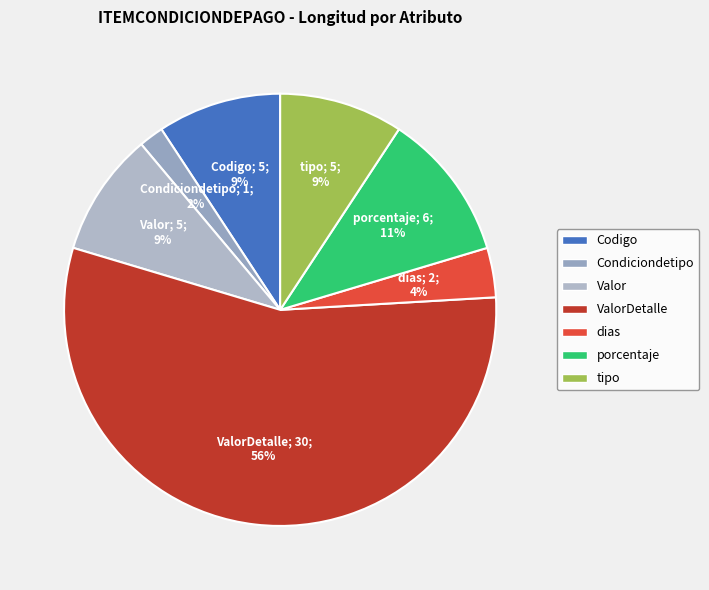

To the nearest percent, what percentage of the pie is tipo?

9%